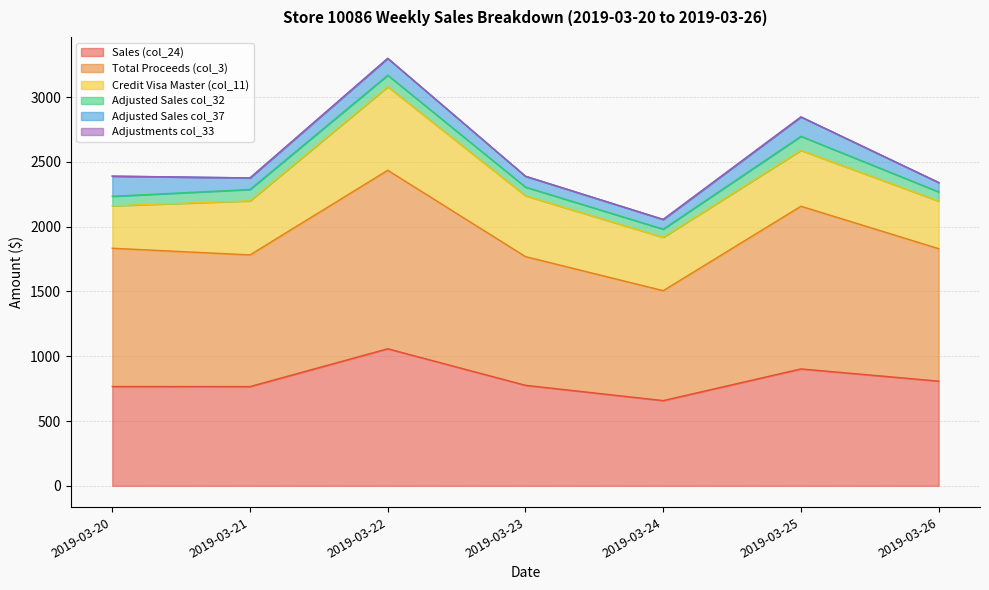

Is the value of Sales (col_24) at 2019-03-24 greater than the value of Credit Visa Master (col_11) at 2019-03-21?

Yes